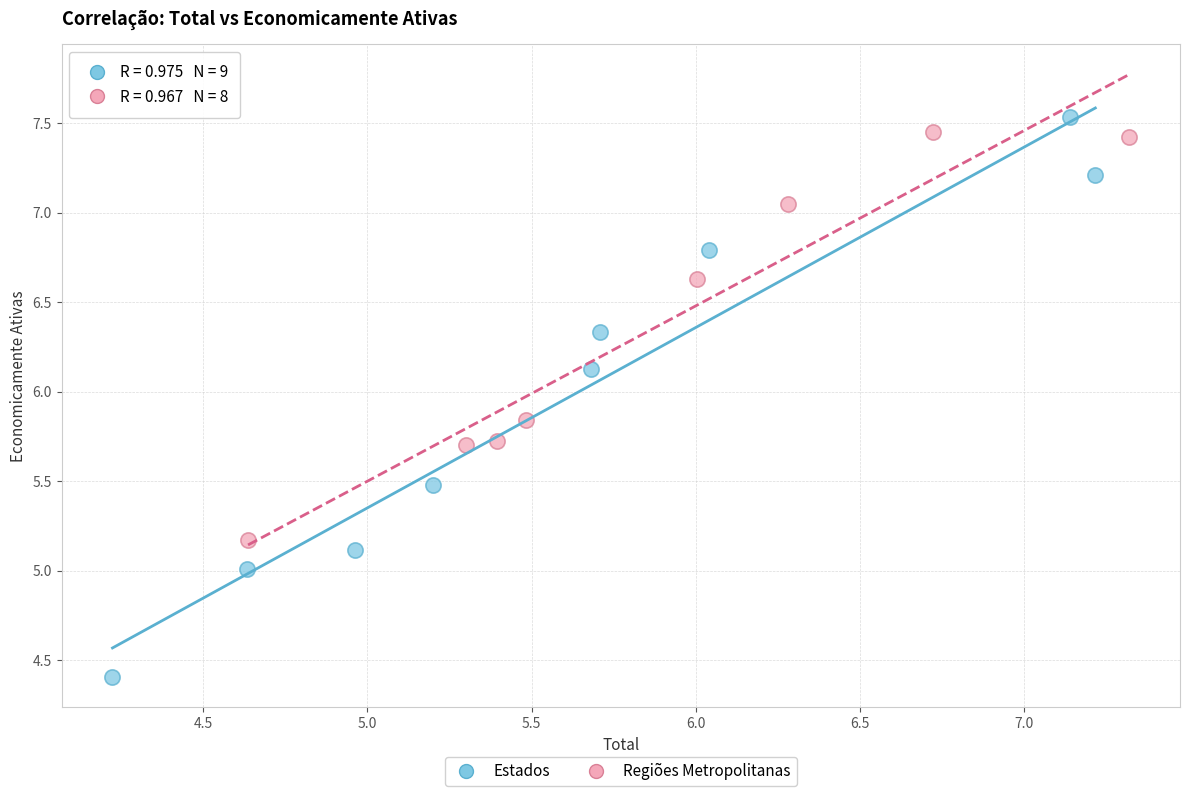

Which series contains the lowest Y value?

Estados